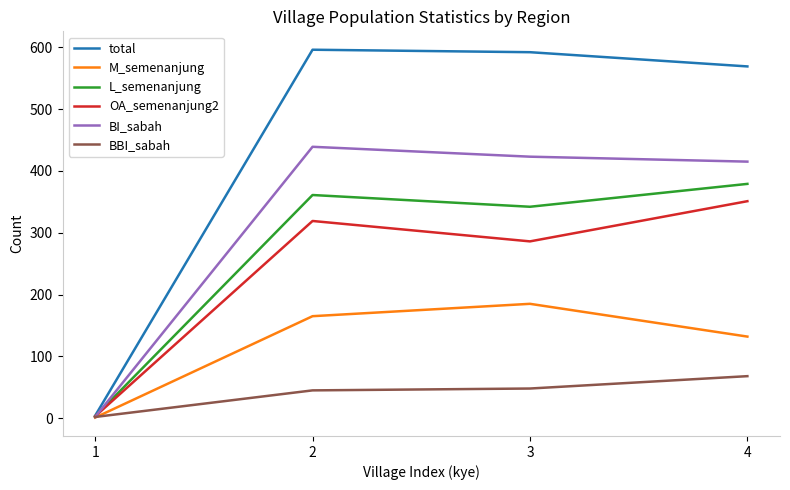

Which series has the largest total across all categories?

total